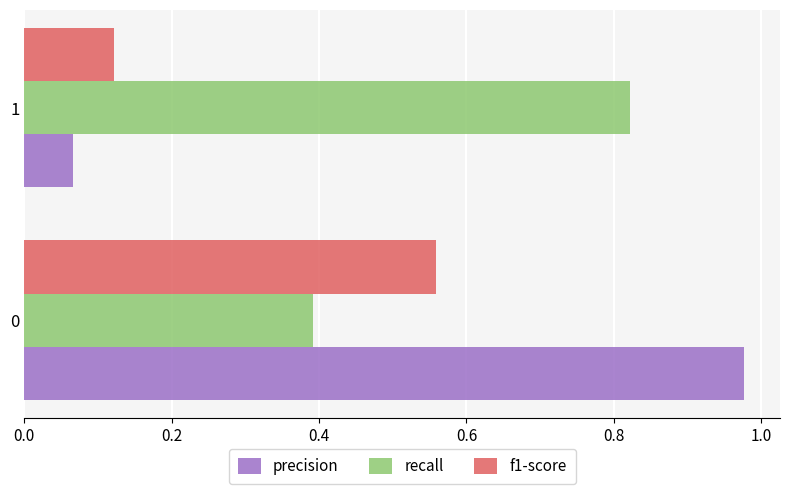

Is the value of f1-score at 1 greater than the value of precision at 1?

Yes